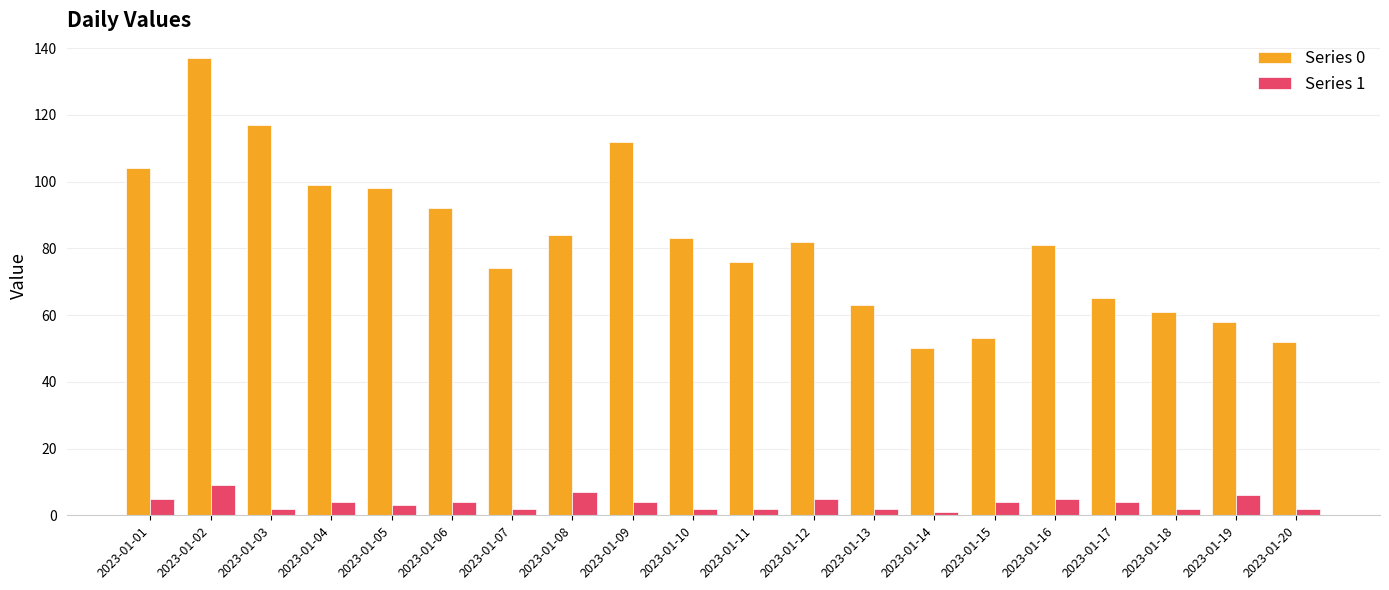

True or false: Series 0 has a value of 56 at 2023-01-03.

False